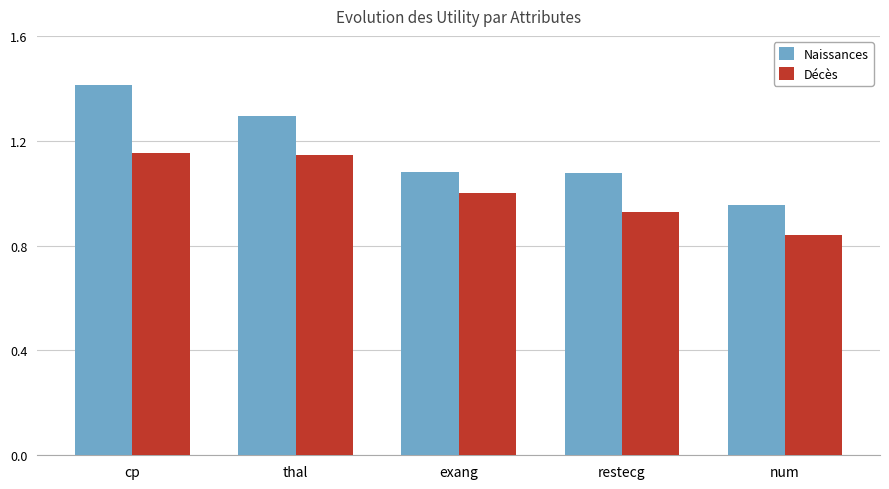

Rank the series by their average value, from highest to lowest.

Naissances, Décès